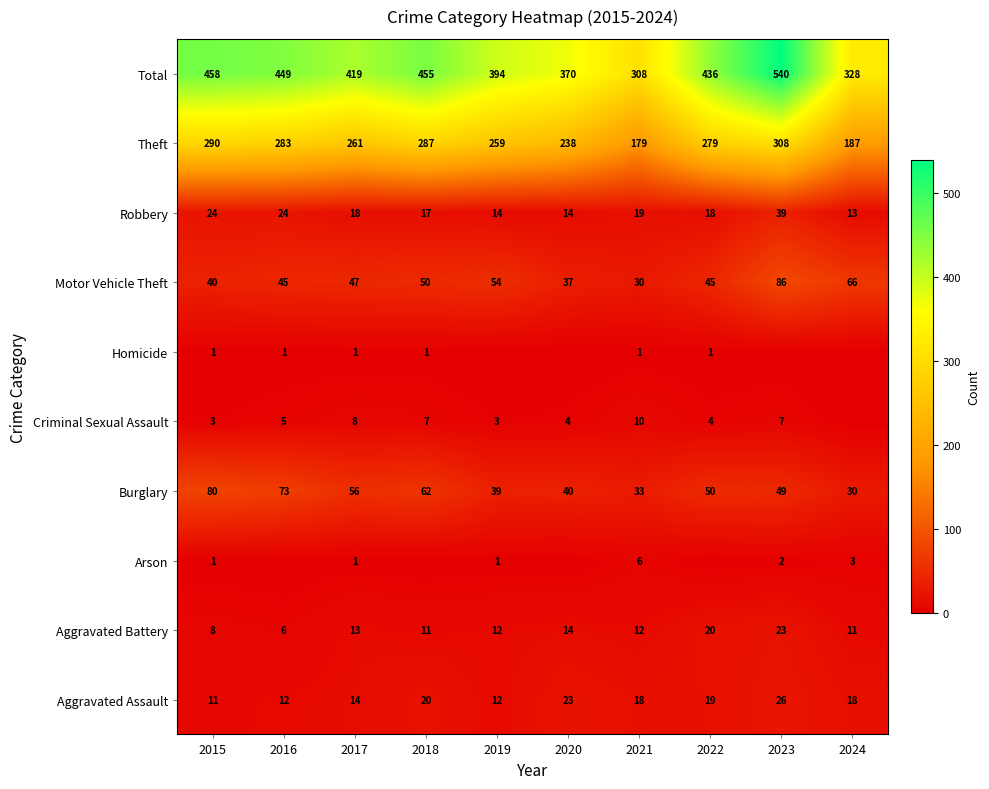

Is it true that Theft equals 460 at 2019?

False